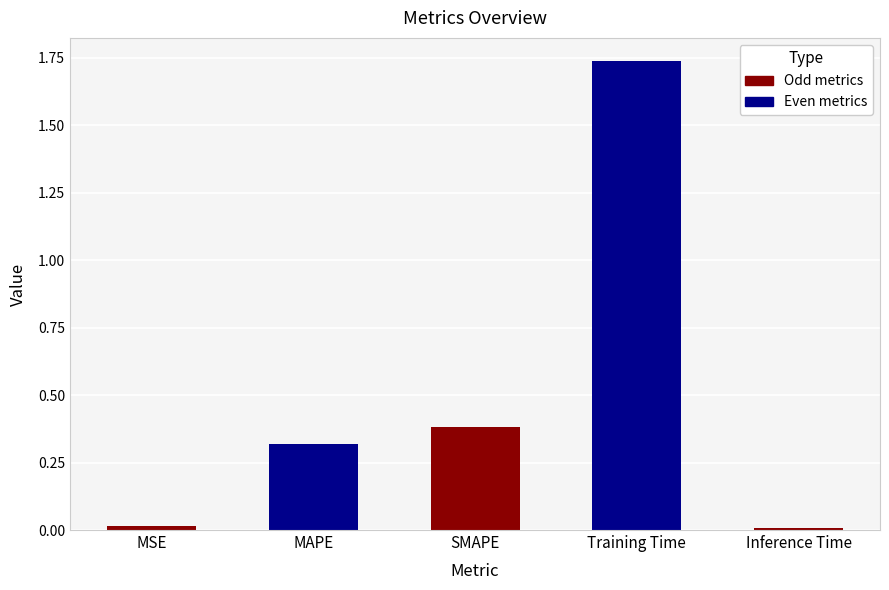

Which label corresponds to the largest value in the chart?

Training Time